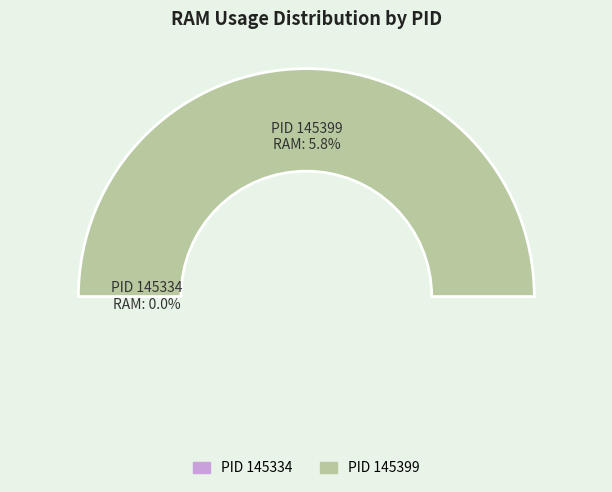

Do 145334 and 145399 together represent more than half of the pie?

Yes